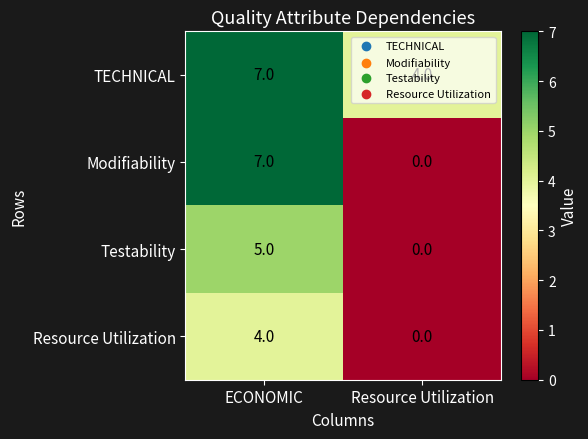

Where is Modifiability nearest to the value 3?

Resource Utilization